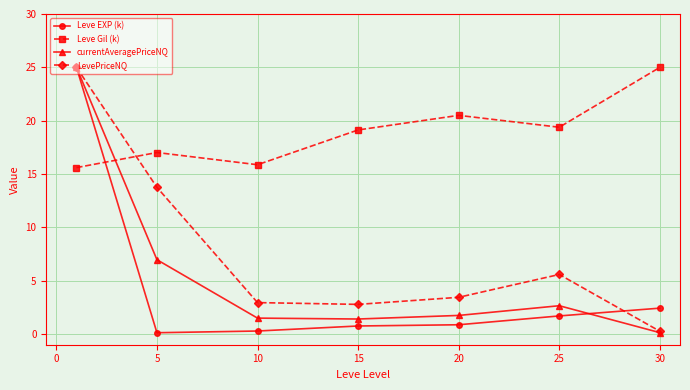

What is the value of the LevePriceNQ point at the 2nd from the left?

13.8